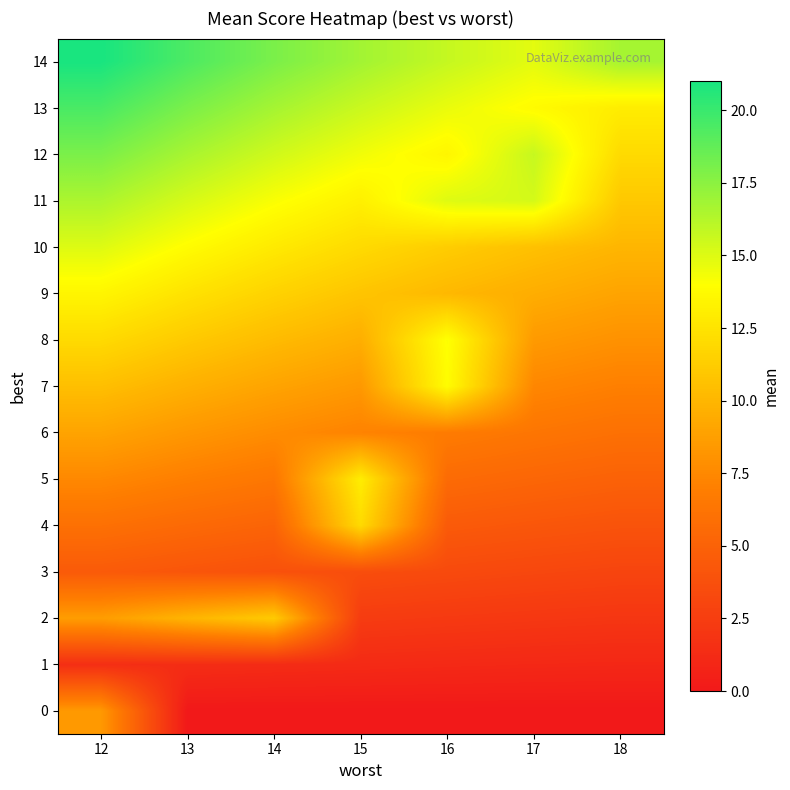

Which series has the largest total across all categories?

row_14